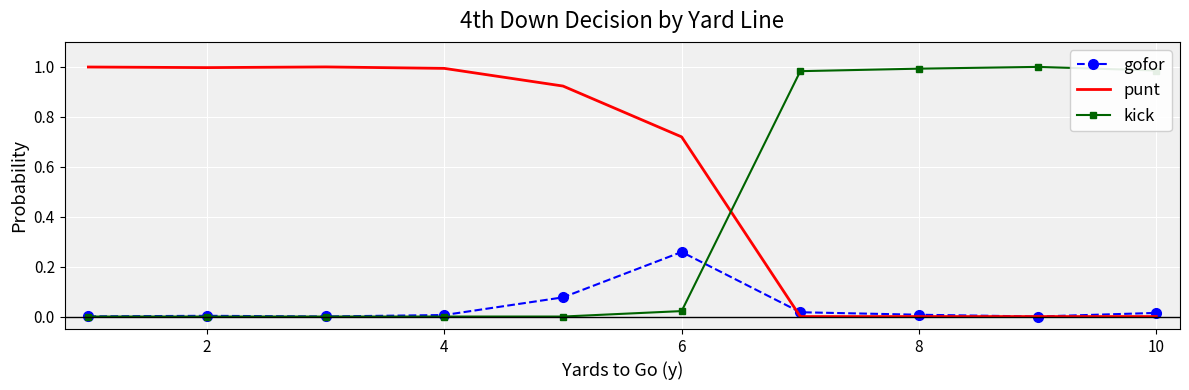

How many intersections are there between kick and punt?

1